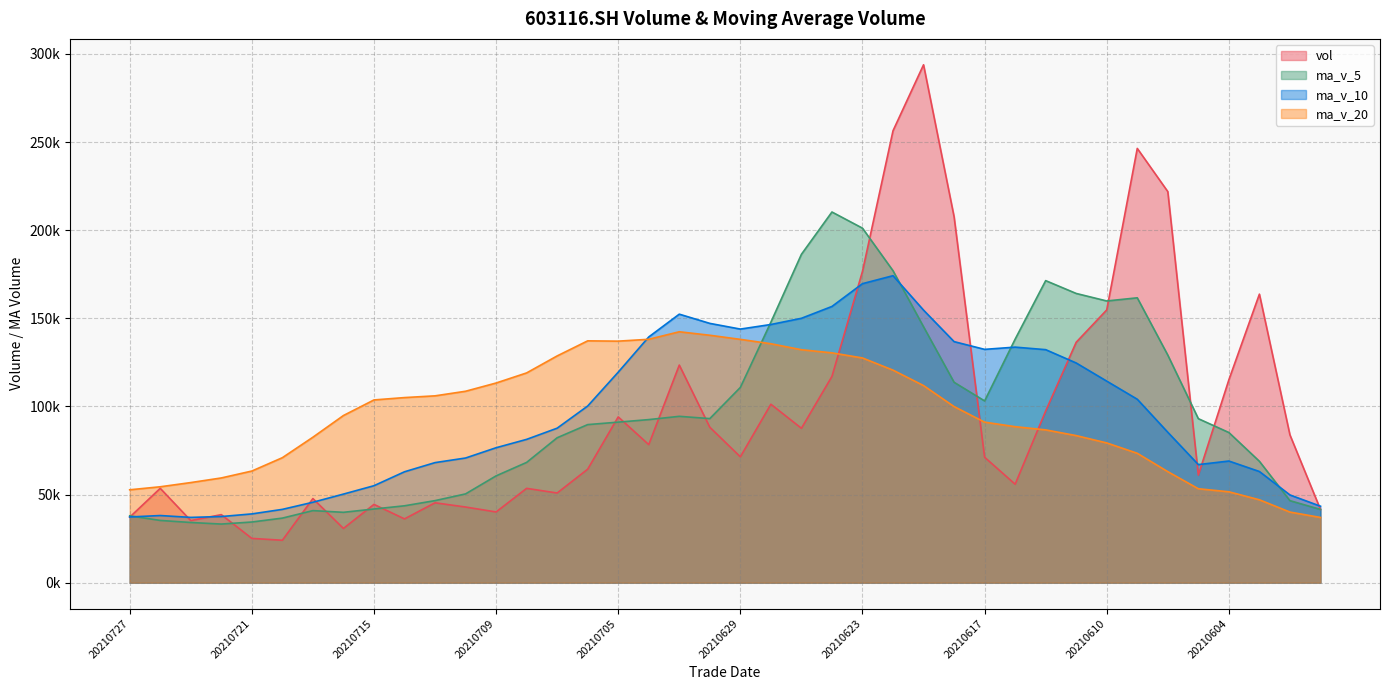

Count the number of categories in the chart.

40